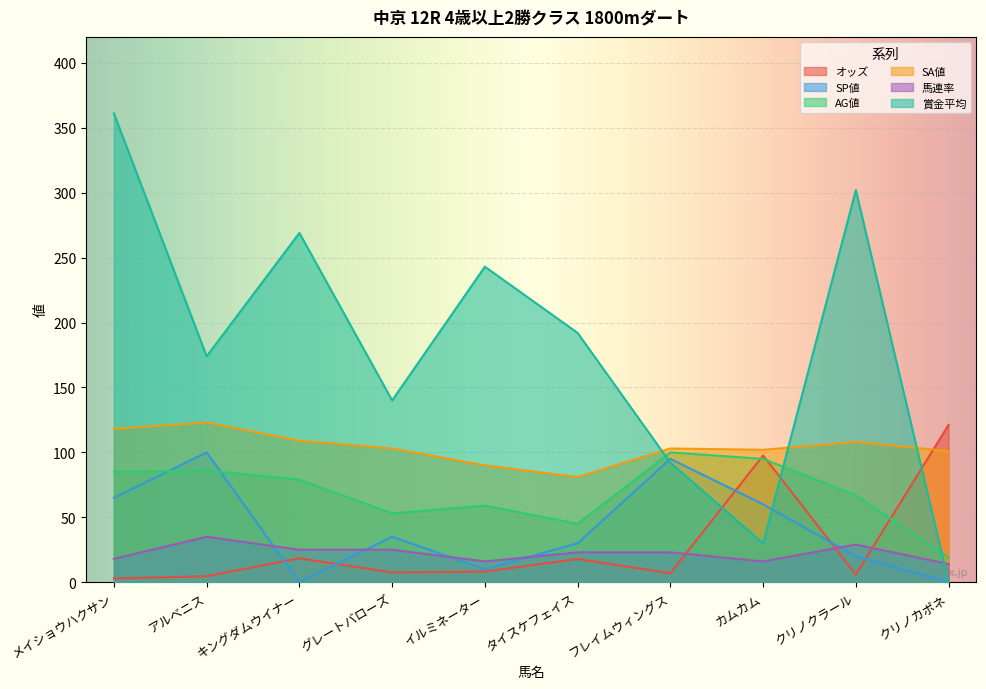

What is the highest value of the オッズ series?

121.2